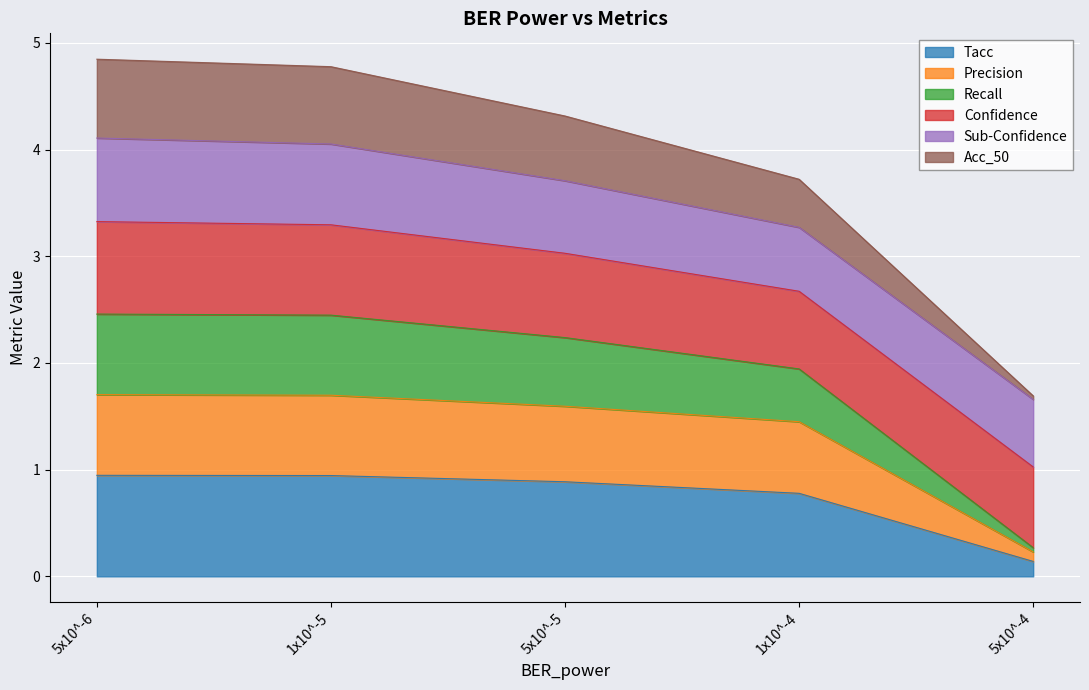

The Tacc series shows 0.9 at 5x10^-6. True or false?

True